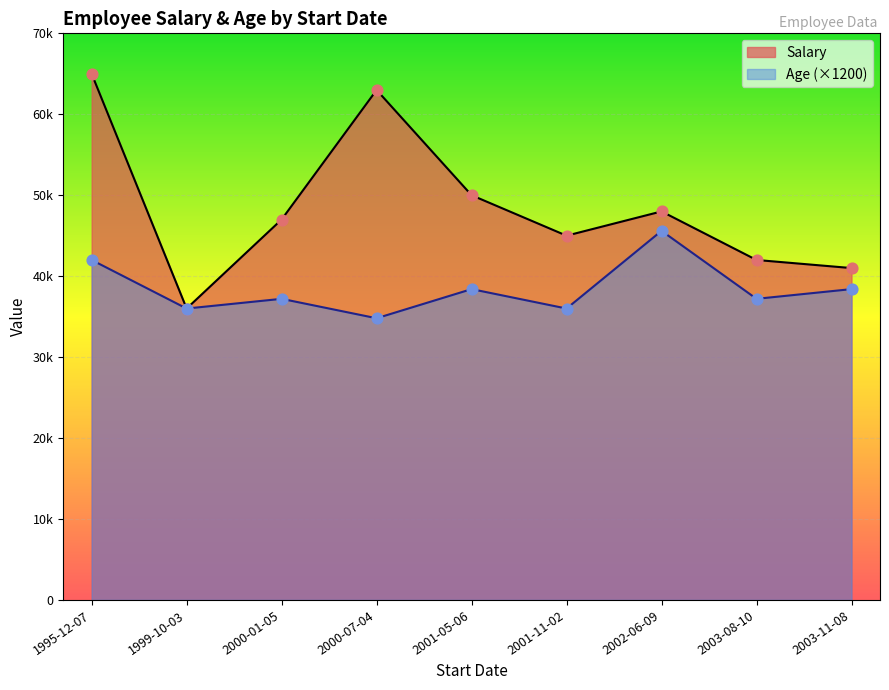

At which category is the sum across all series the highest?

1995-12-07